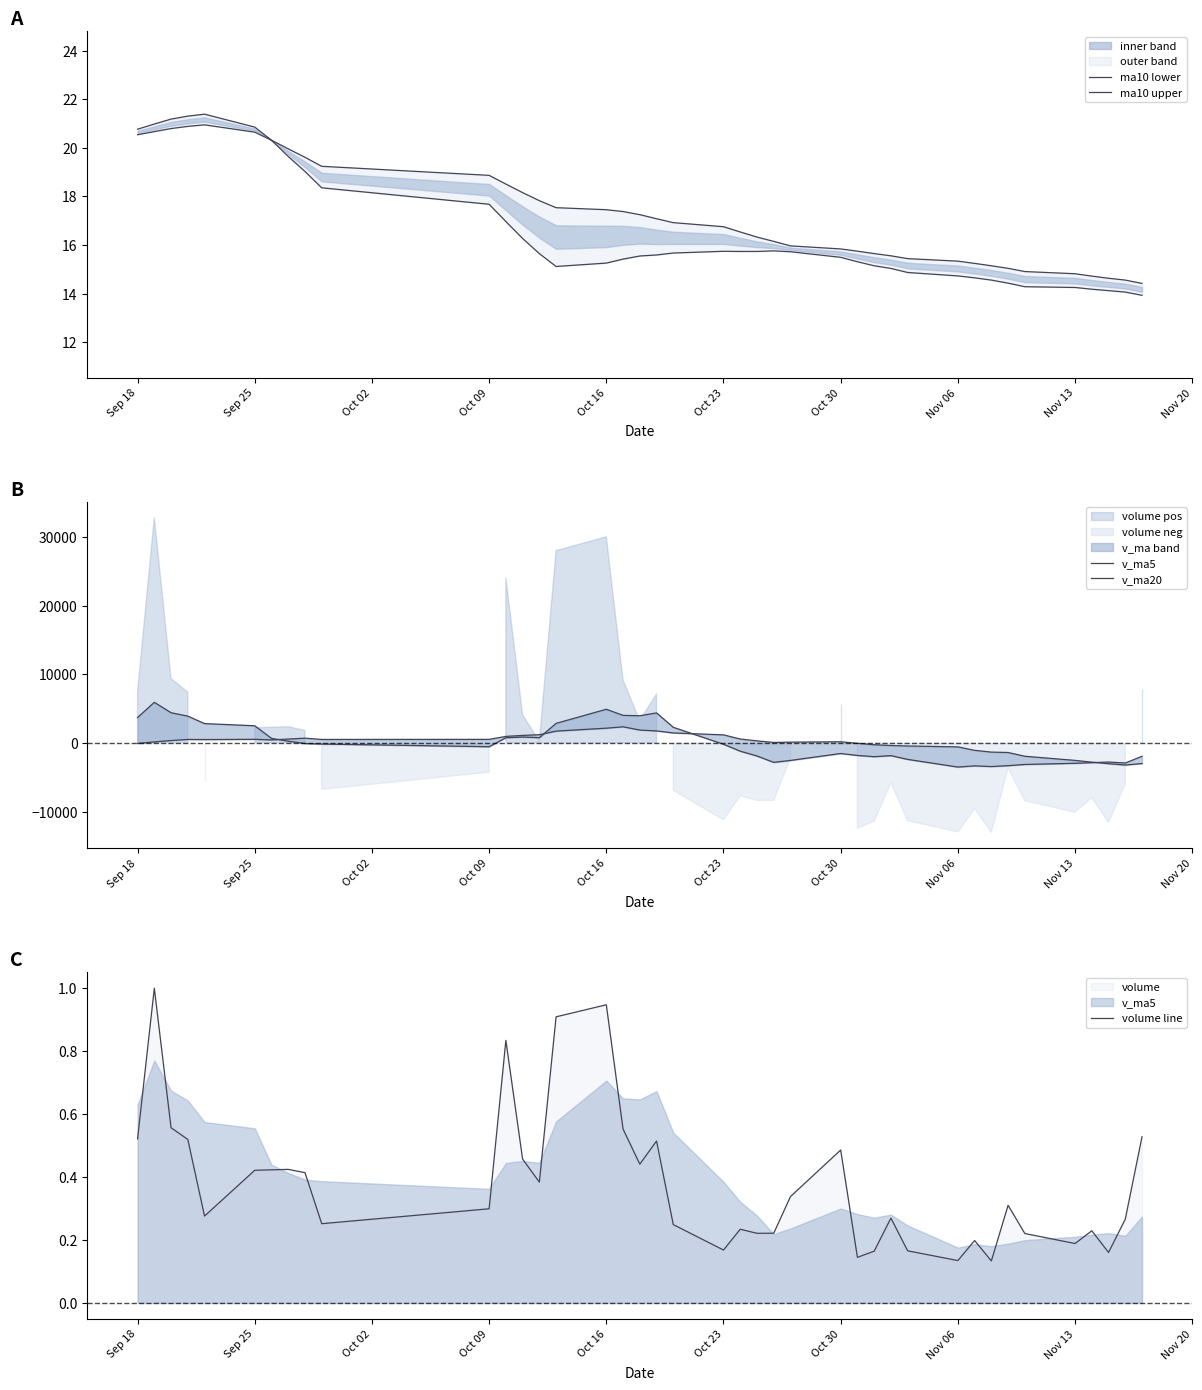

After their last crossing, which series has the higher values: v_ma20 or ma10 lower?

ma10 lower